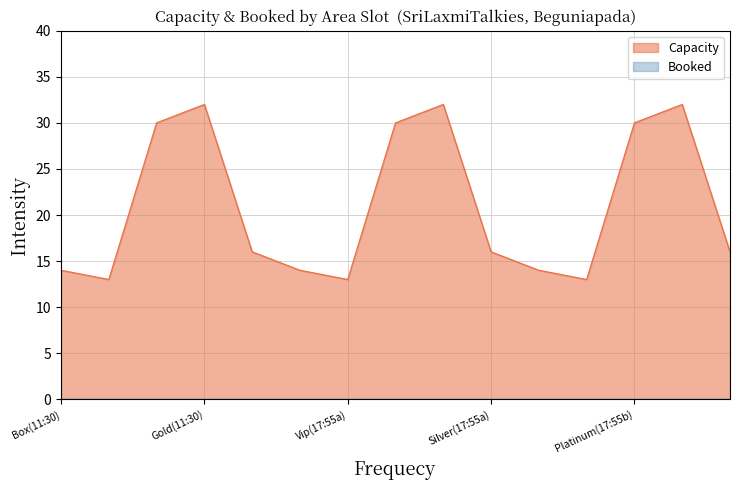

Which series has the largest total across all categories?

Capacity